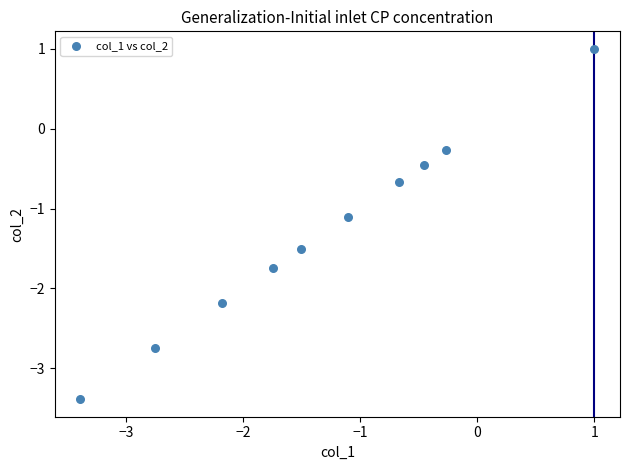

What Y value in the scatter plot is closest to -1?

-1.1